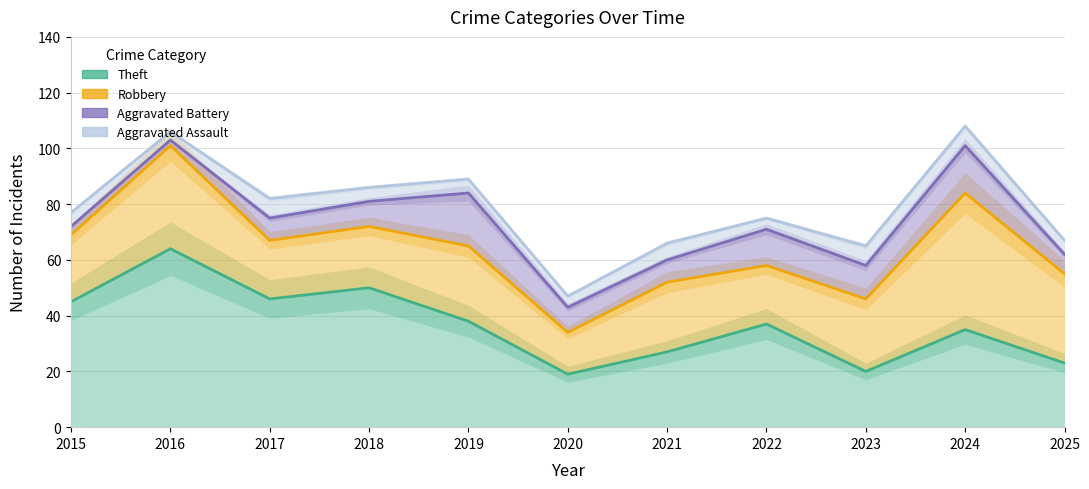

True or false: Aggravated Assault and Theft intersect in this chart.

False